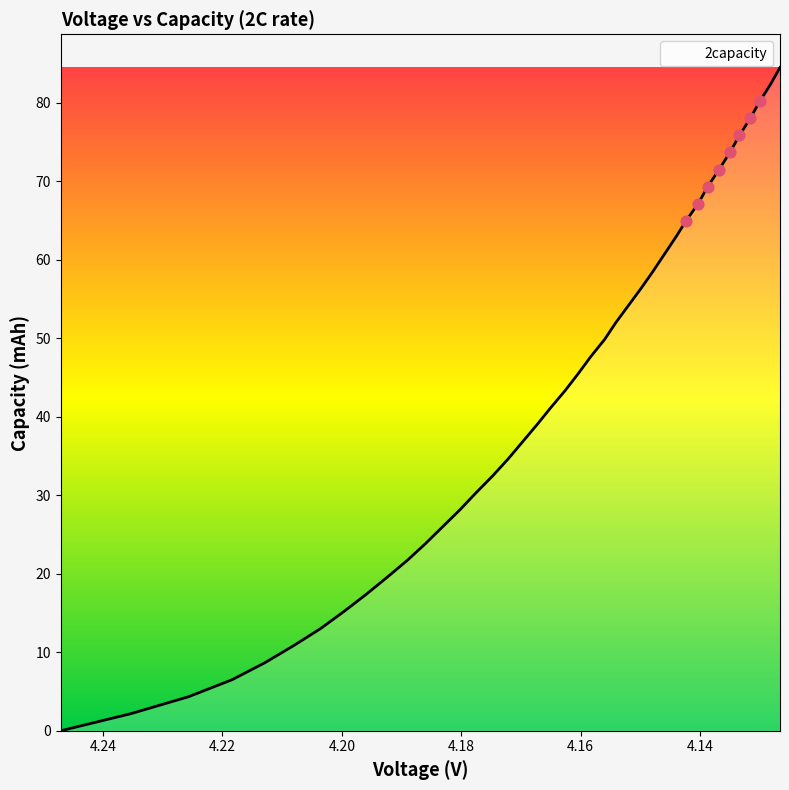

Approximately how many times larger is the value at 4.1626 compared to 4.1441?

0.7